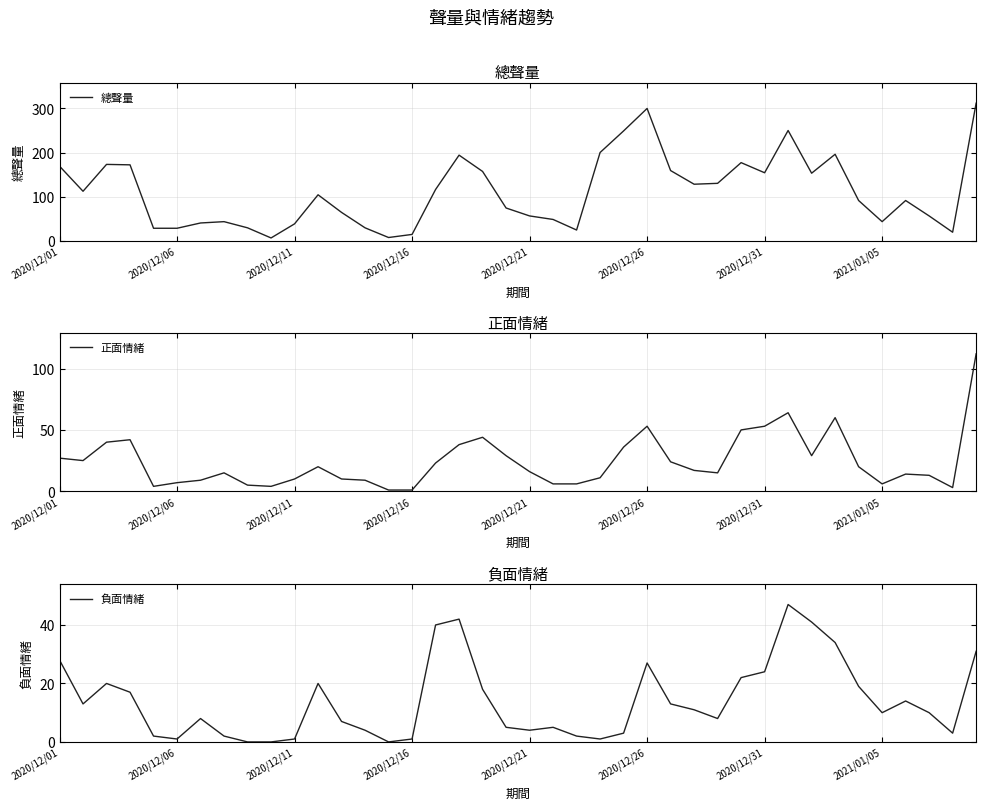

True or false: 負面情緒 has more than 1 points higher than both neighbors.

True